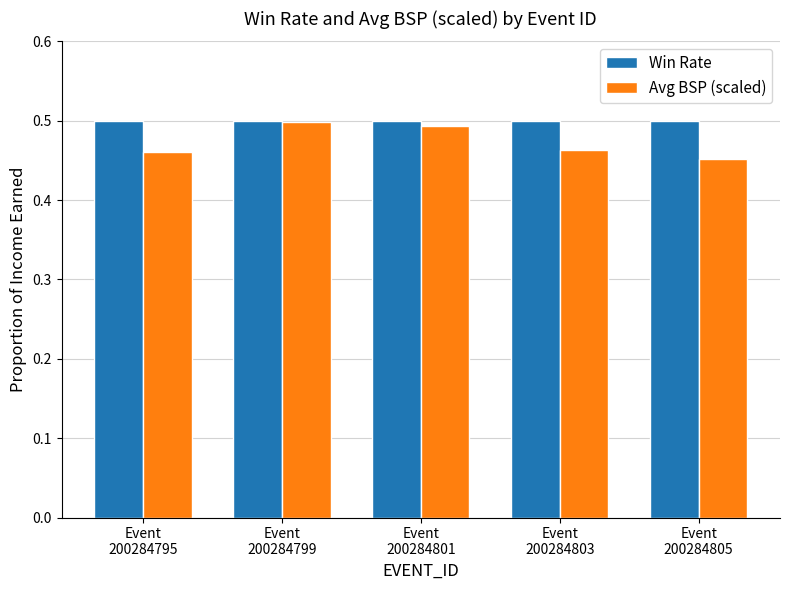

Does the chart contain any negative values?

No